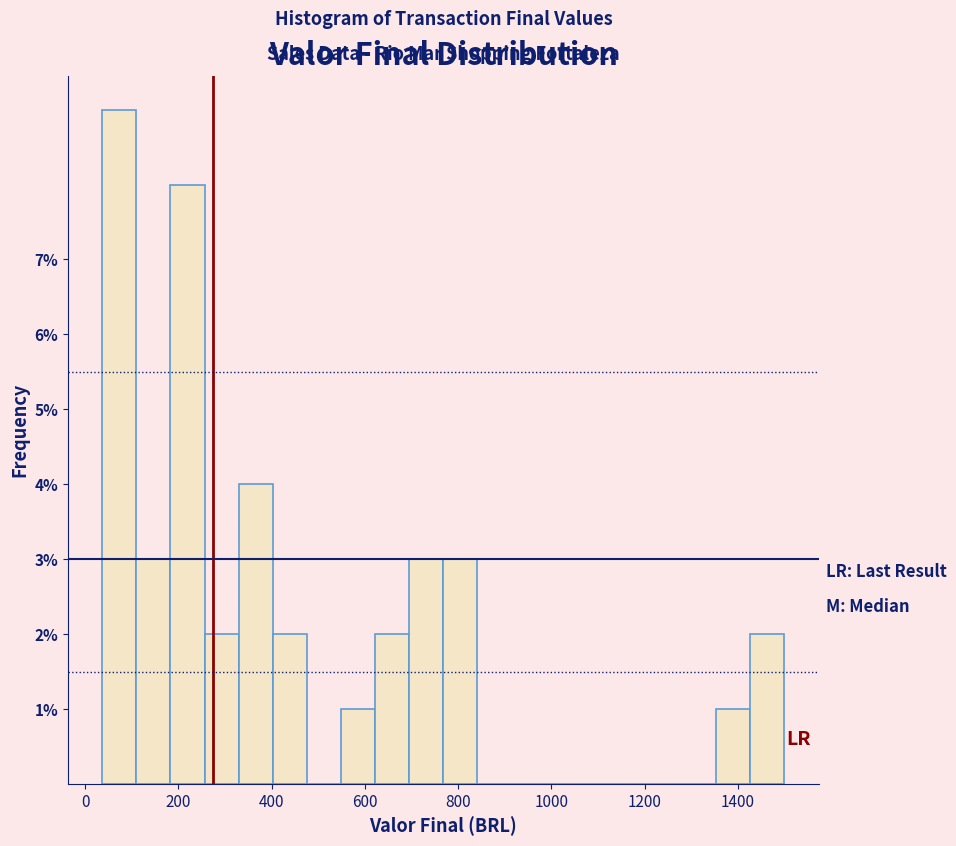

Read against the x-axis, roughly where is the centre of the tallest bar?

80